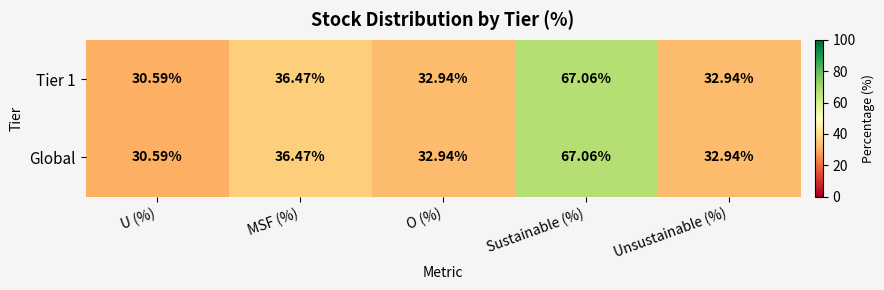

At which label does Tier 1 reach its peak?

Sustainable (%)